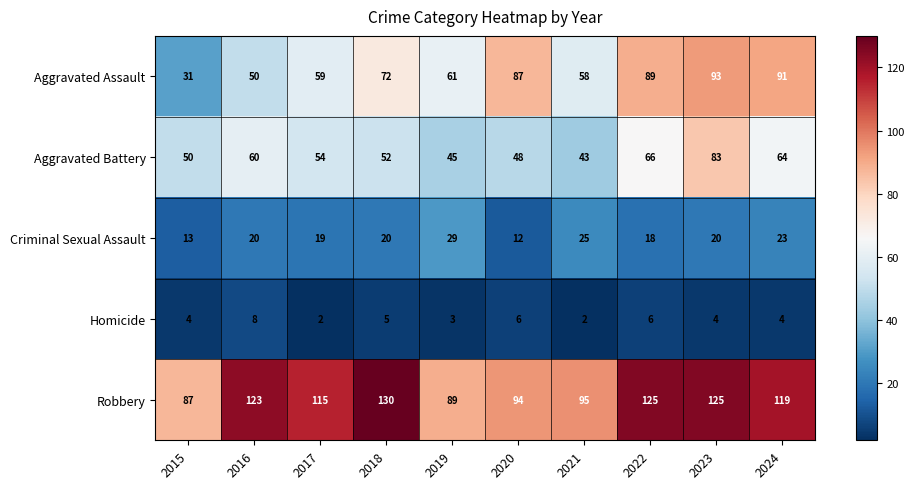

What is the difference between the highest and lowest values at 2020?

88